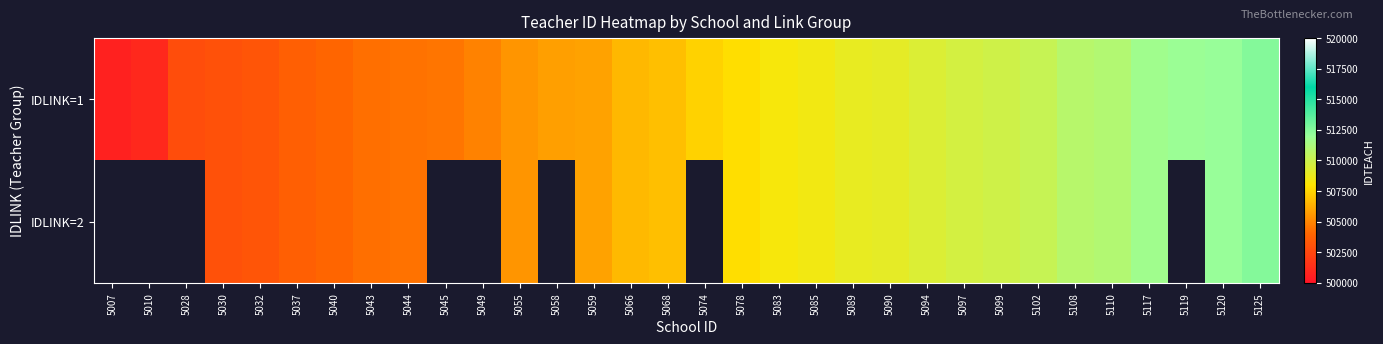

What is the sum of the IDLINK=1 values at 5055 and 5059?

1011403.0